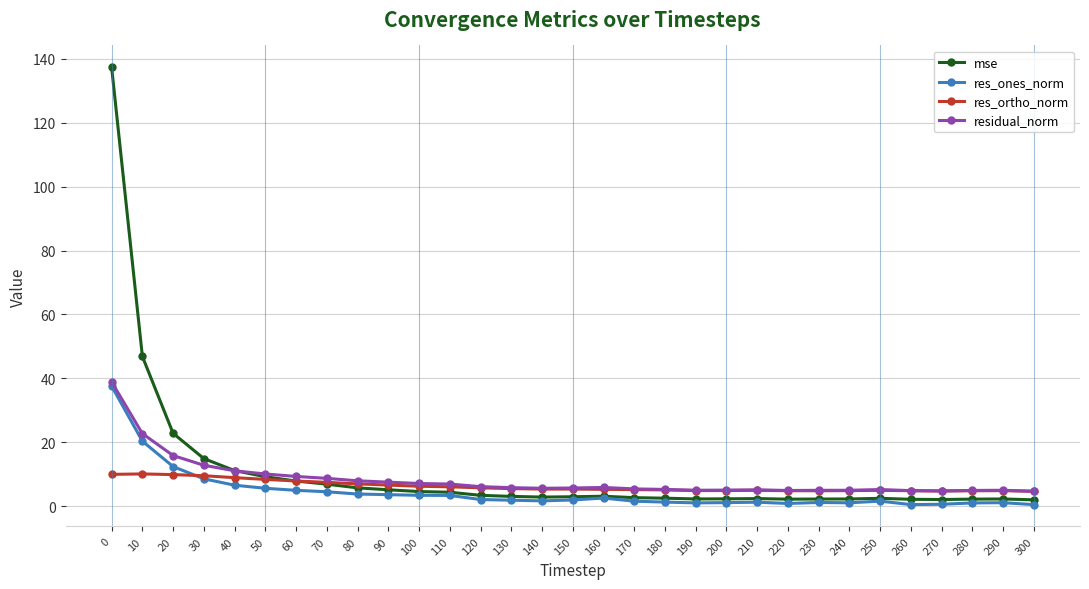

What is the spread (max minus min) of values at 190?

4.0